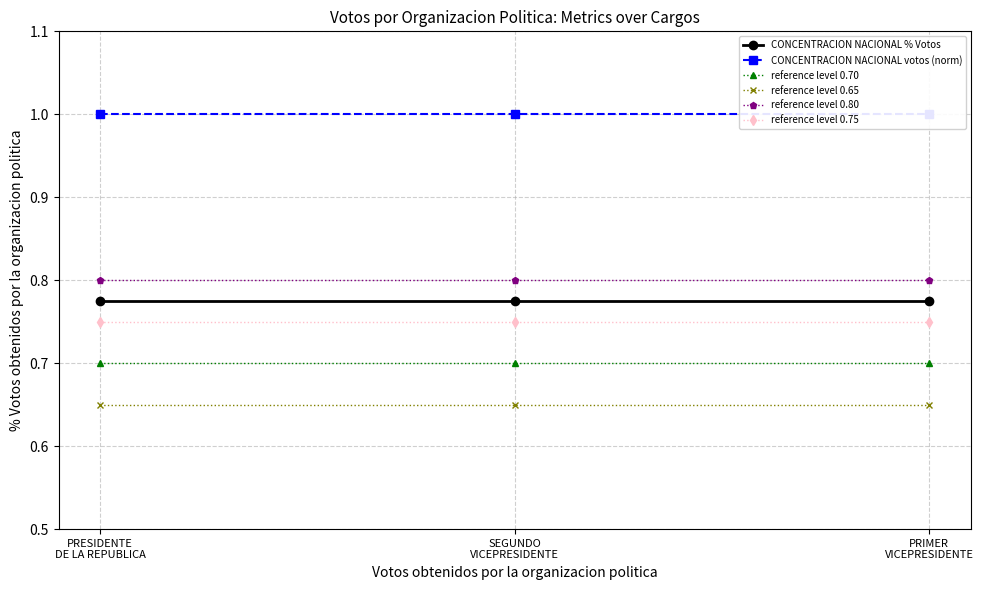

What is the label of the 2nd point from the left?

SEGUNDO
VICEPRESIDENTE